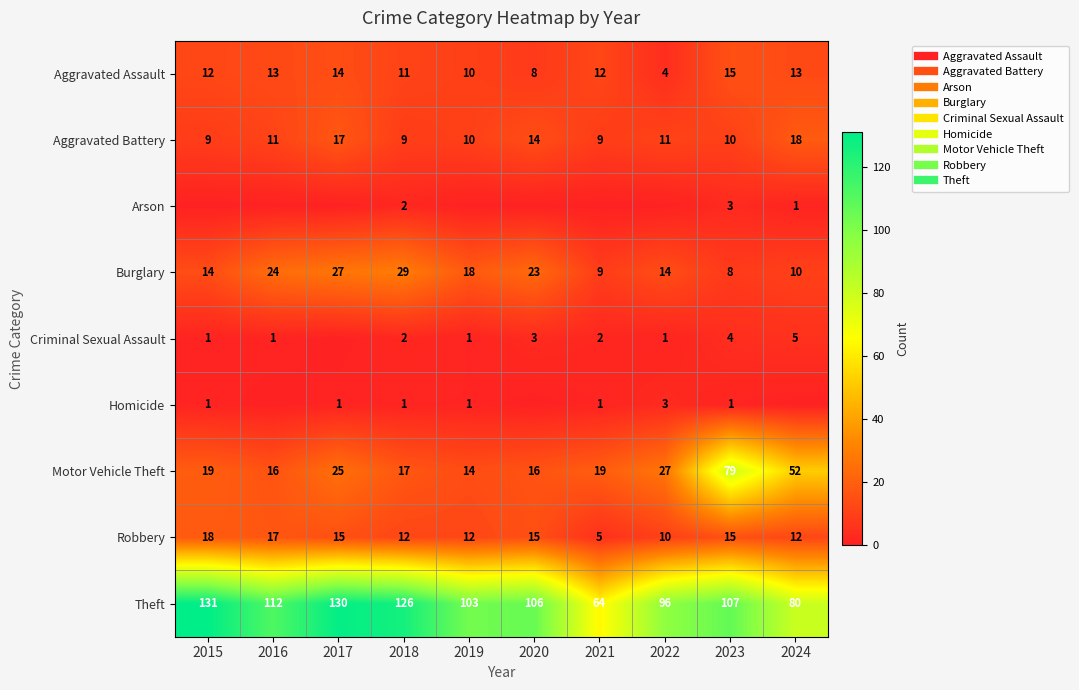

Where does the Criminal Sexual Assault series first go above 2?

2020